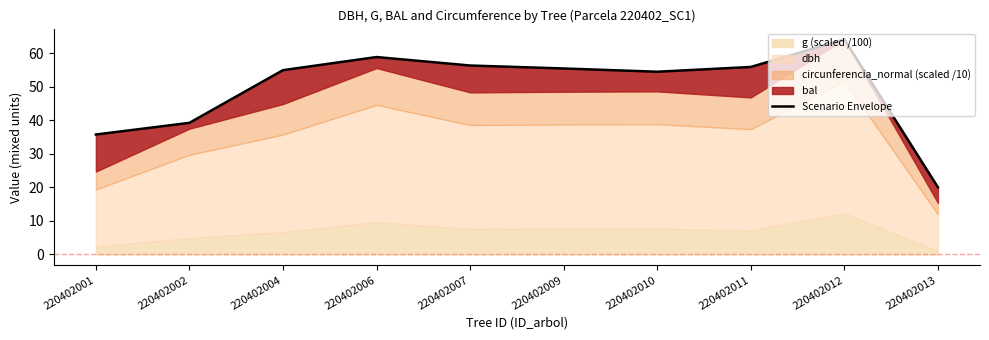

List the labels in order of value, largest first.

220402012, 220402006, 220402007, 220402011, 220402009, 220402004, 220402010, 220402002, 220402001, 220402013